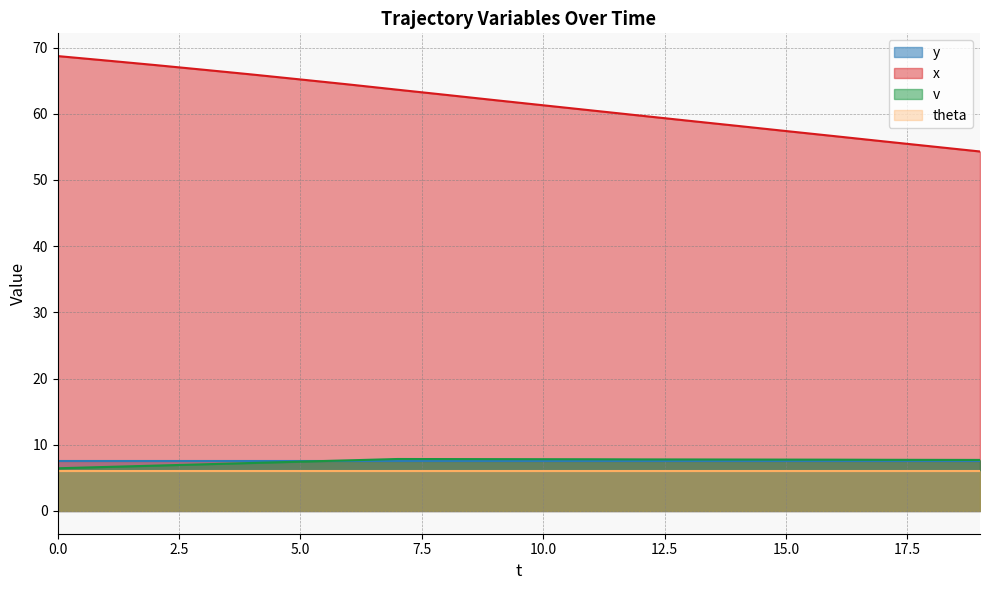

True or false: v and x intersect in this chart.

False